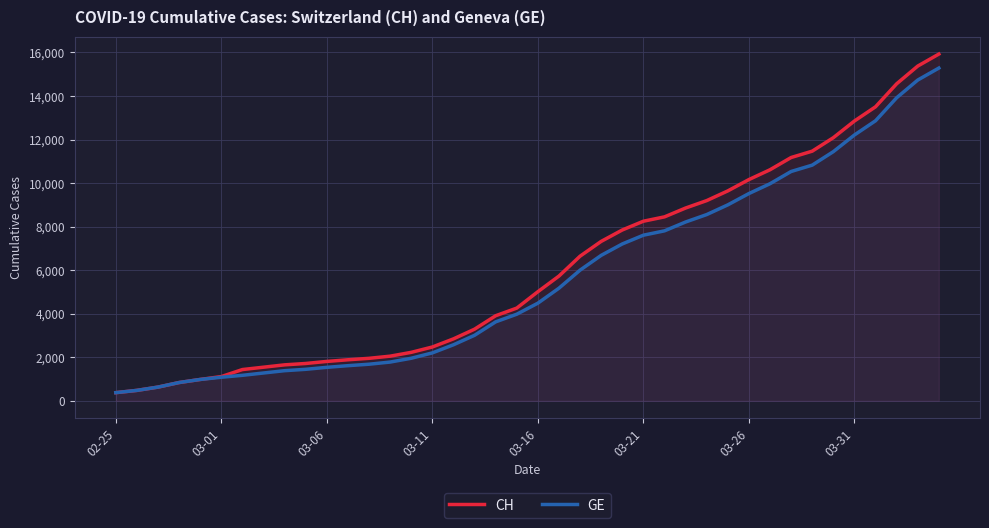

What is the difference between the GE values at 03-26 and 03-16?

5035